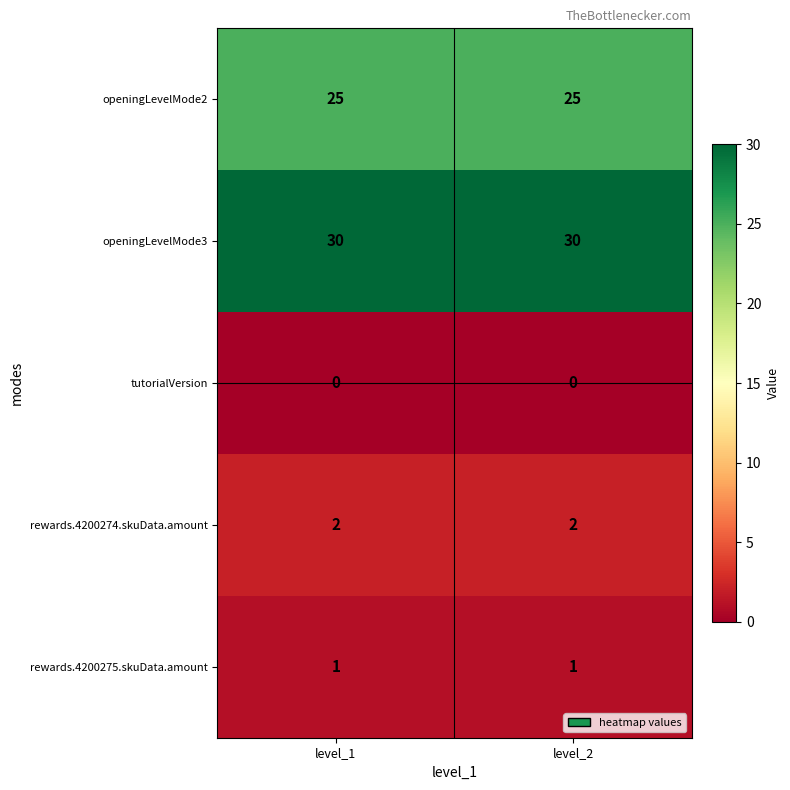

What is the total value across all series at level_1?

58